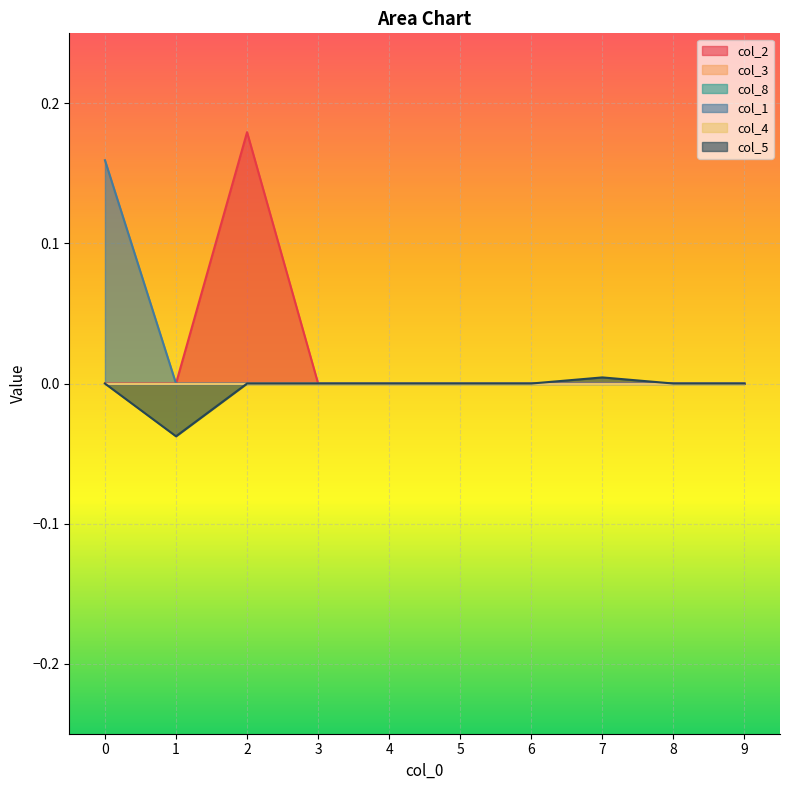

True or false: col_2 and col_5 intersect in this chart.

False